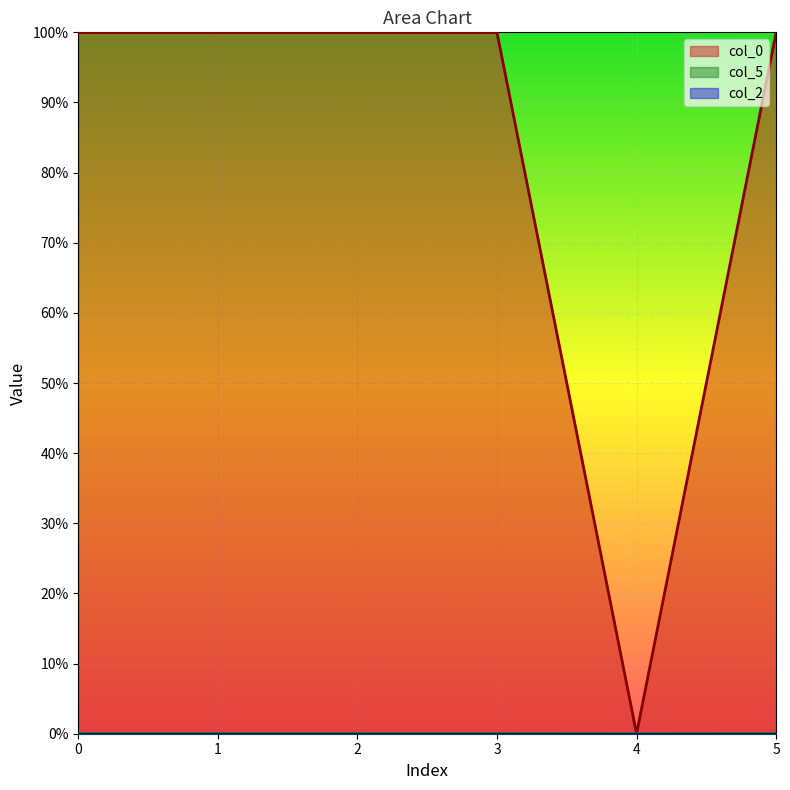

What is the greatest value displayed?

1.0